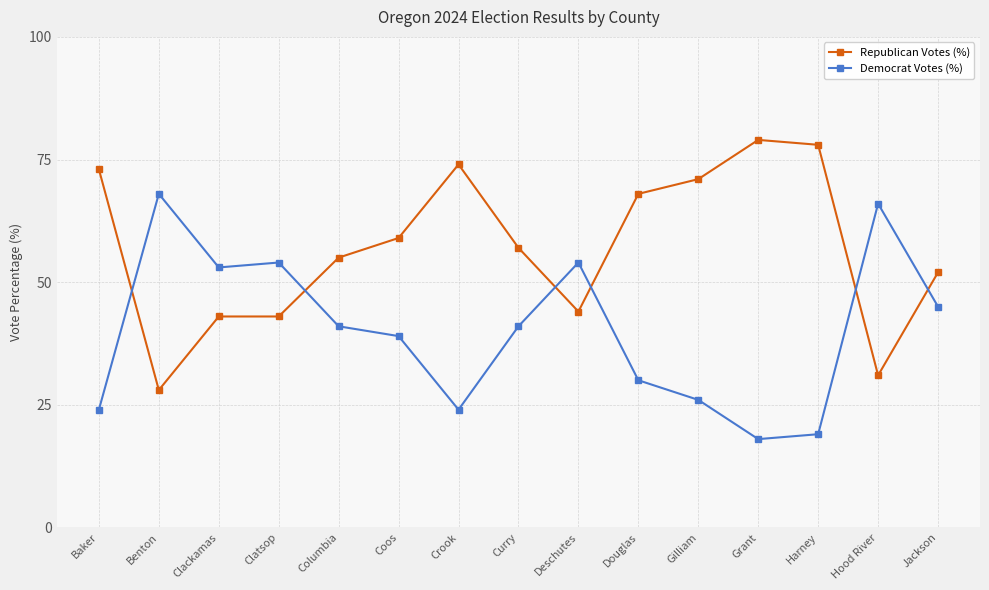

How many times do Republican Votes (%) and Democrat Votes (%) cross each other?

6